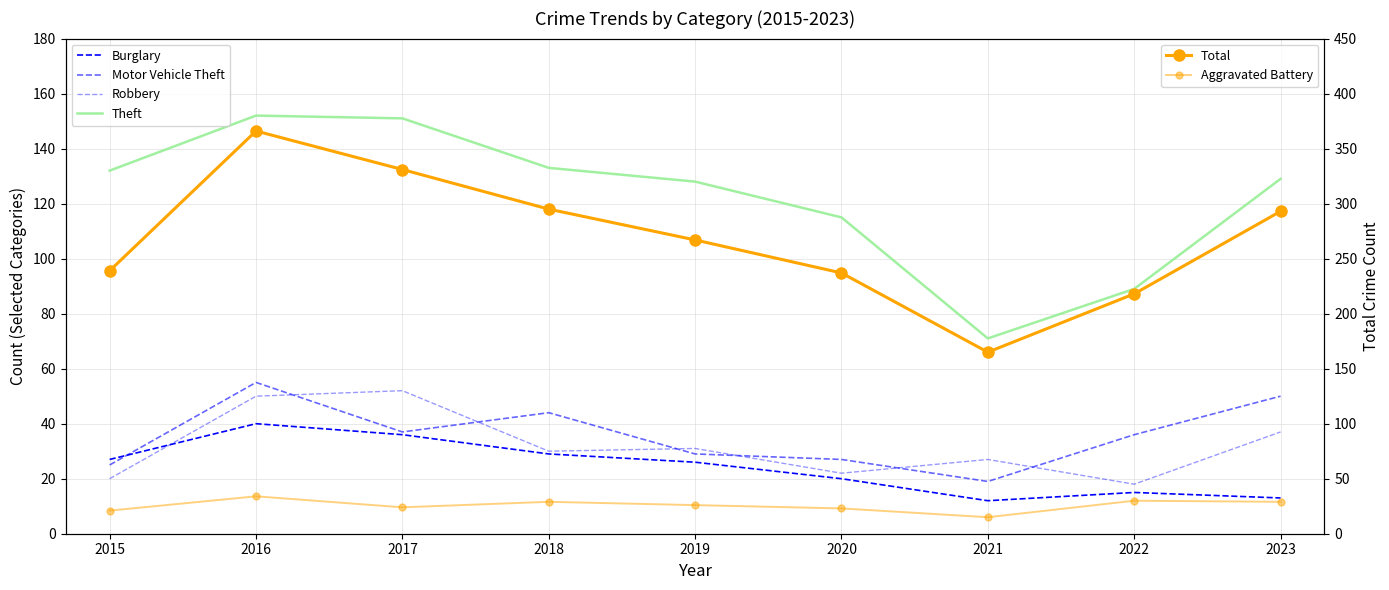

What is the value of the Motor Vehicle Theft point at the 8th from the left?

36